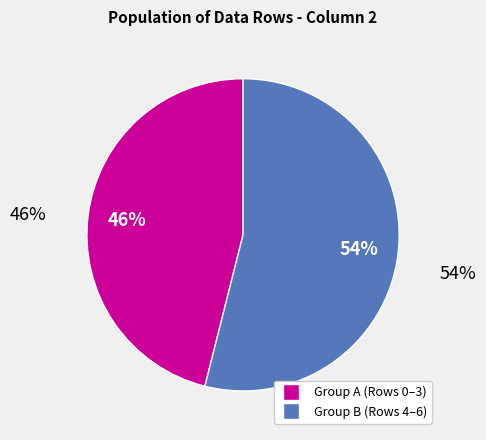

How many segments does this pie chart have?

2